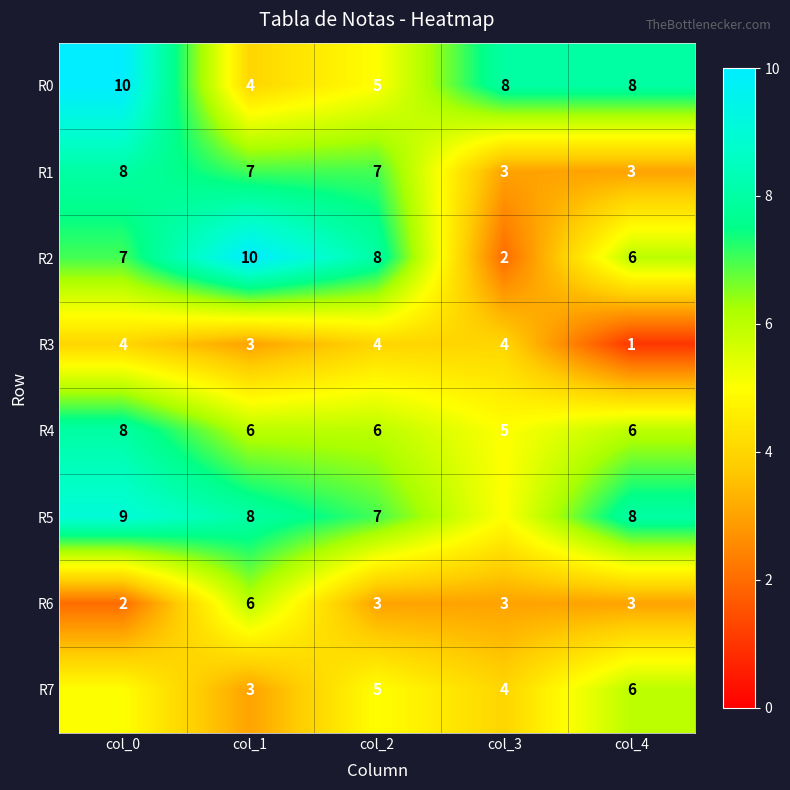

At how many categories does at least one series exceed 4?

5